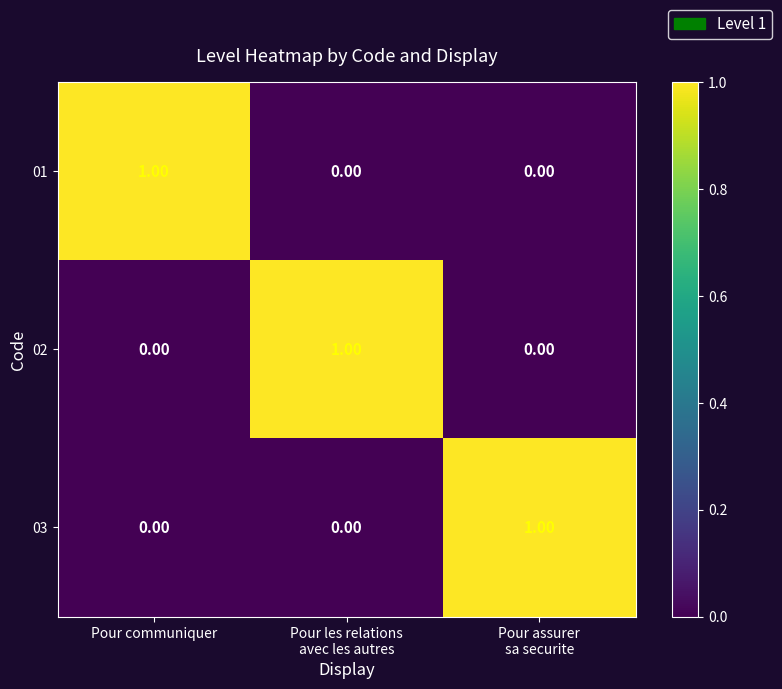

Is the value of 02 at Pour communiquer greater than the value of 01 at Pour communiquer?

No